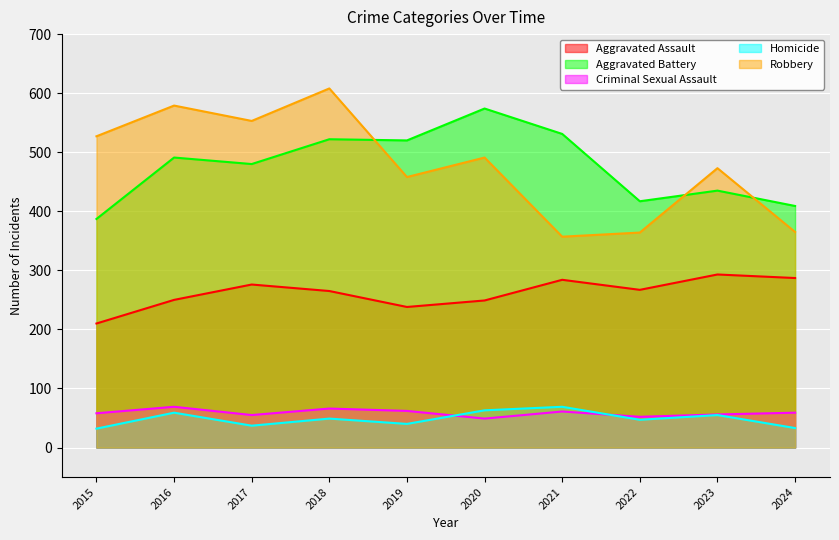

Which series changed the most between 2019 and 2022?

Aggravated Battery